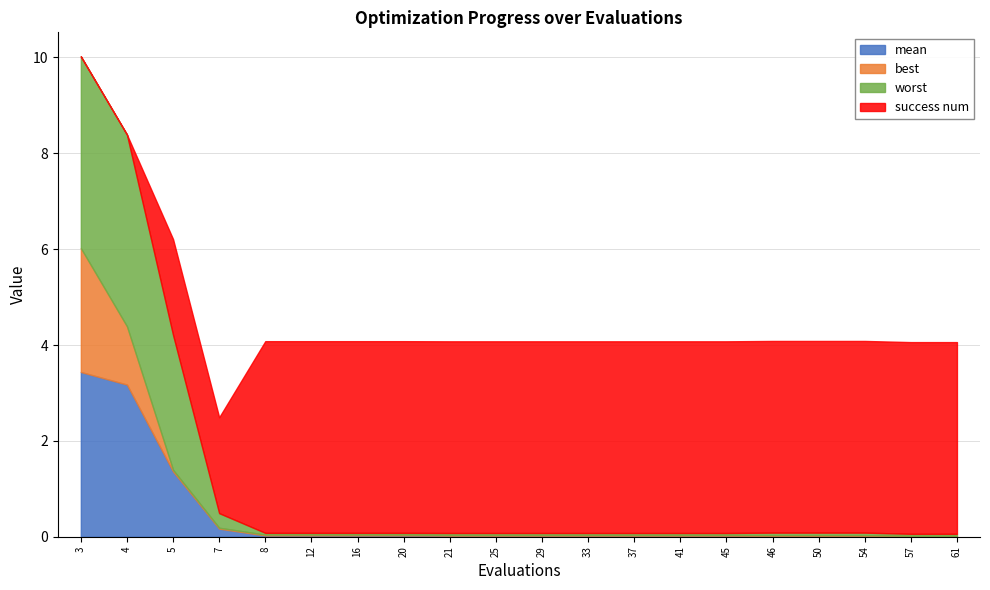

Which series has the largest total across all categories?

success num